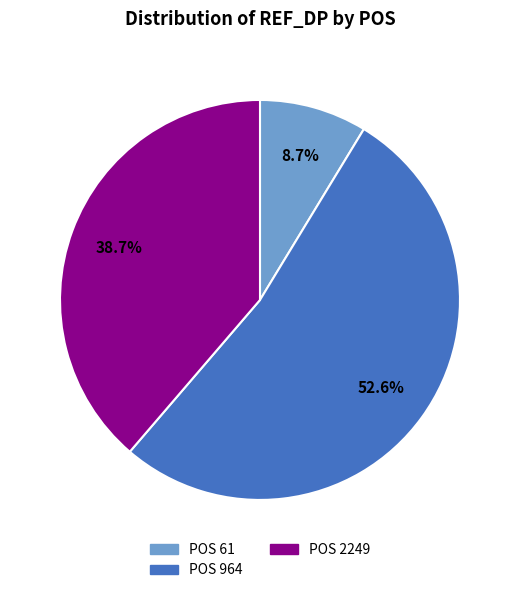

Does any single category account for the majority?

Yes